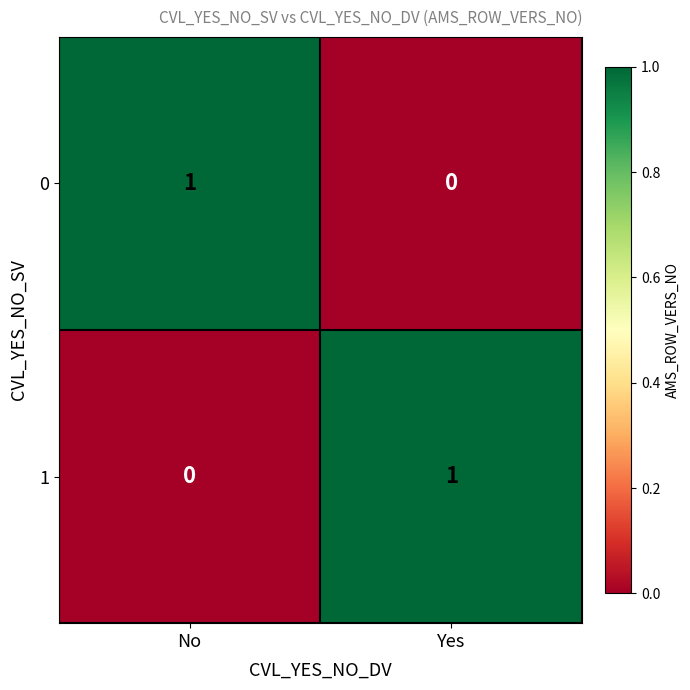

What is the difference between the highest and lowest values at No?

1